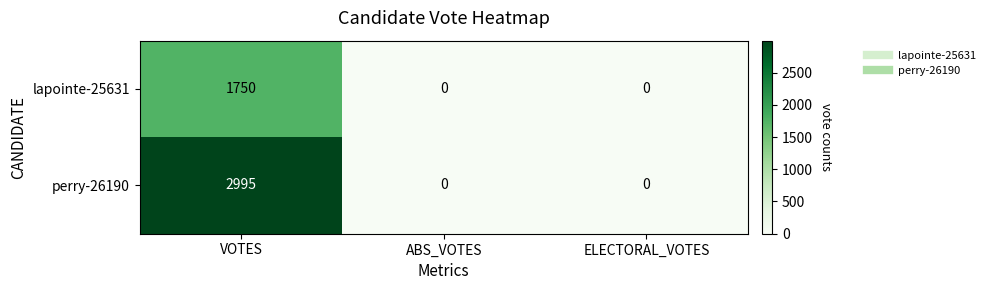

True or false: perry-26190 has a value of 1074 at ELECTORAL_VOTES.

False